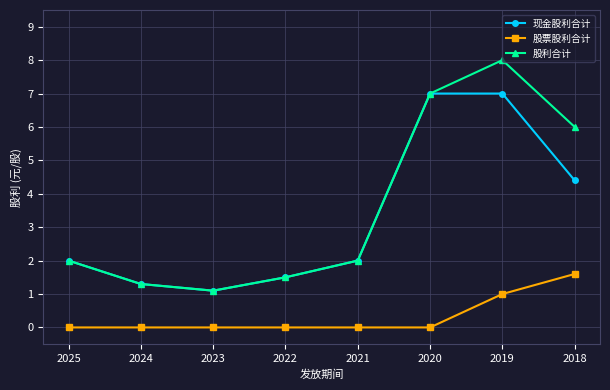

Rank the series at 2019 from highest to lowest value.

股利合计, 现金股利合计, 股票股利合计